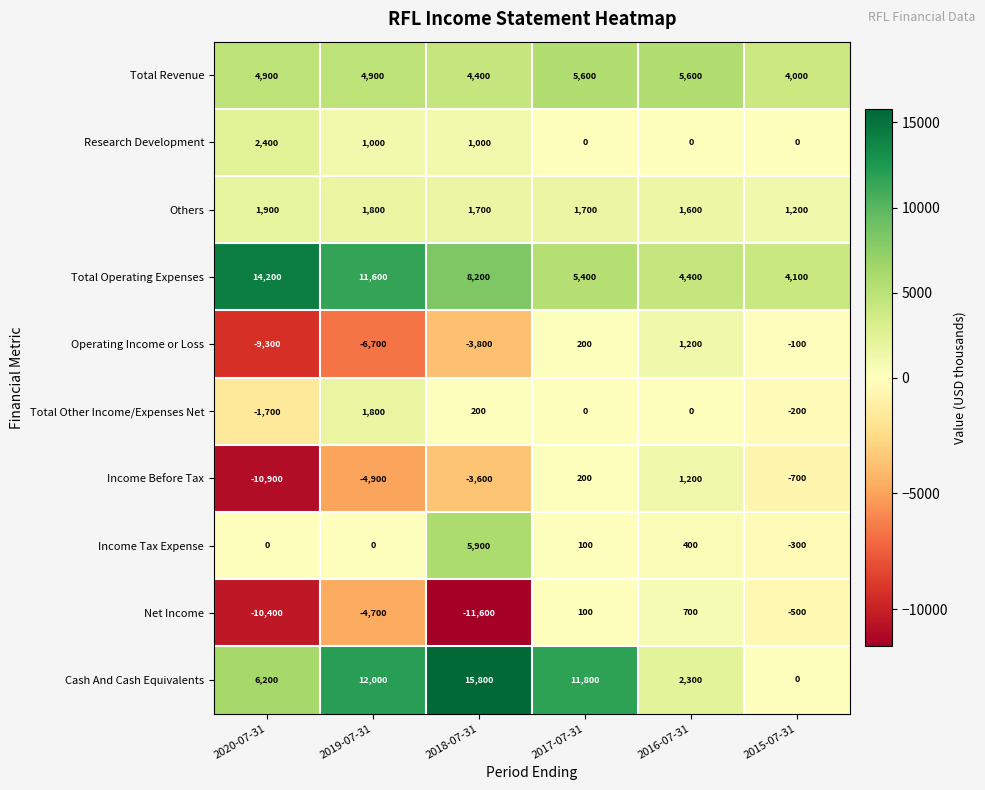

Is it true that Operating Income or Loss equals -172 at 2015-07-31?

False